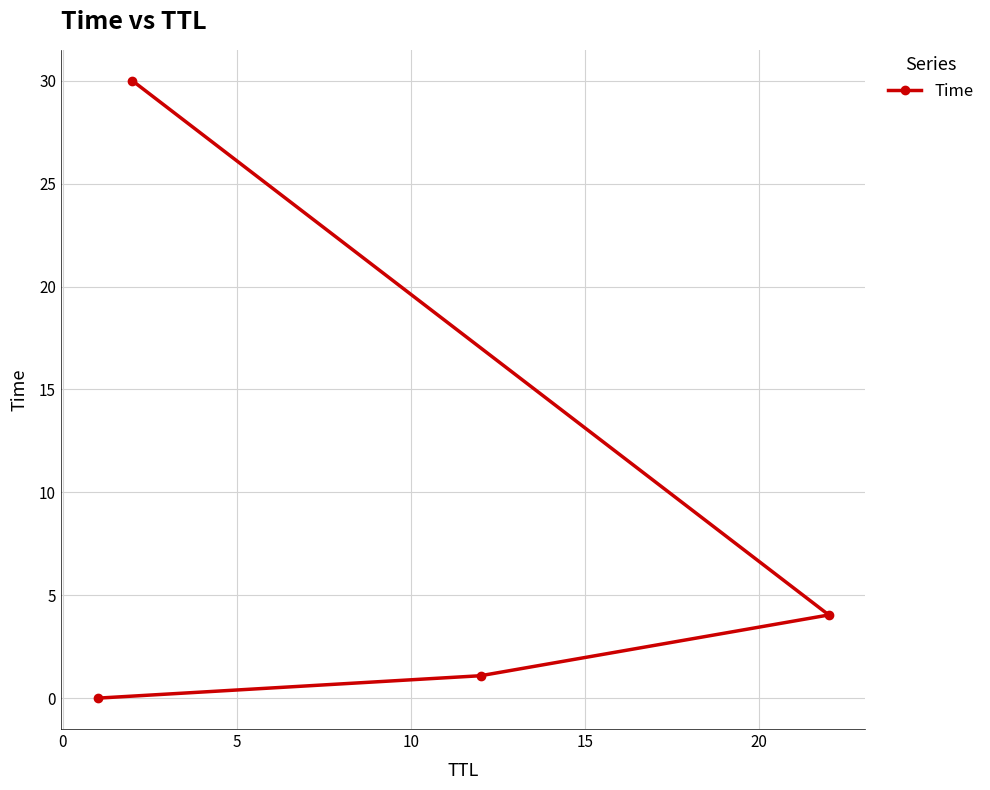

What is the value of the 4th point from the left?

4.0